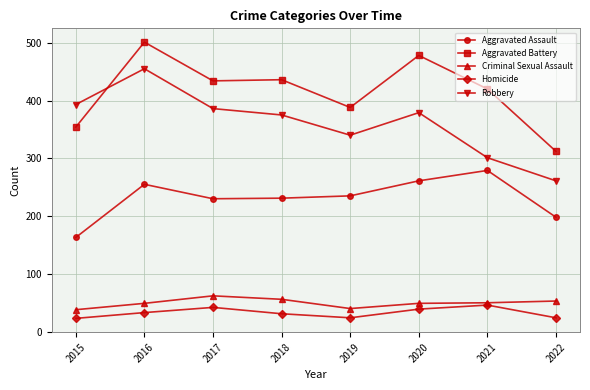

Which series has the largest range (max minus min)?

Robbery